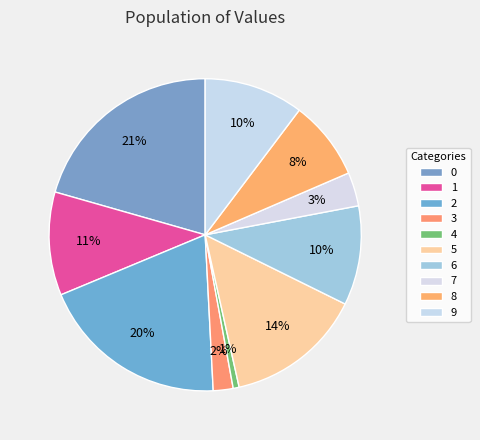

What portion of the pie excludes 0?

79.4%